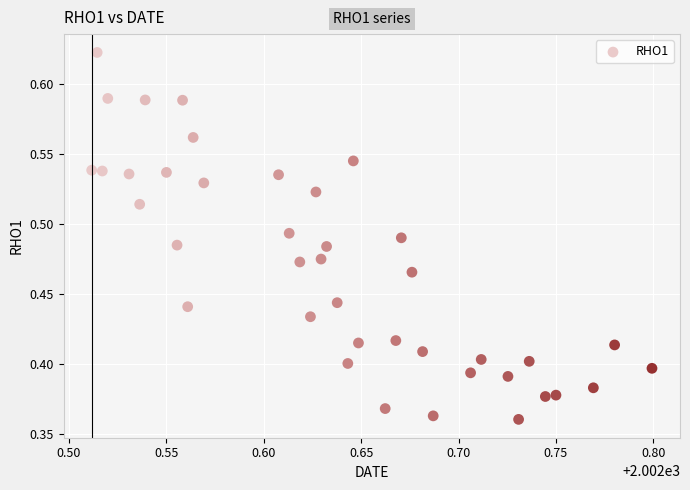

What is the range of Y values (max minus min)?

0.3